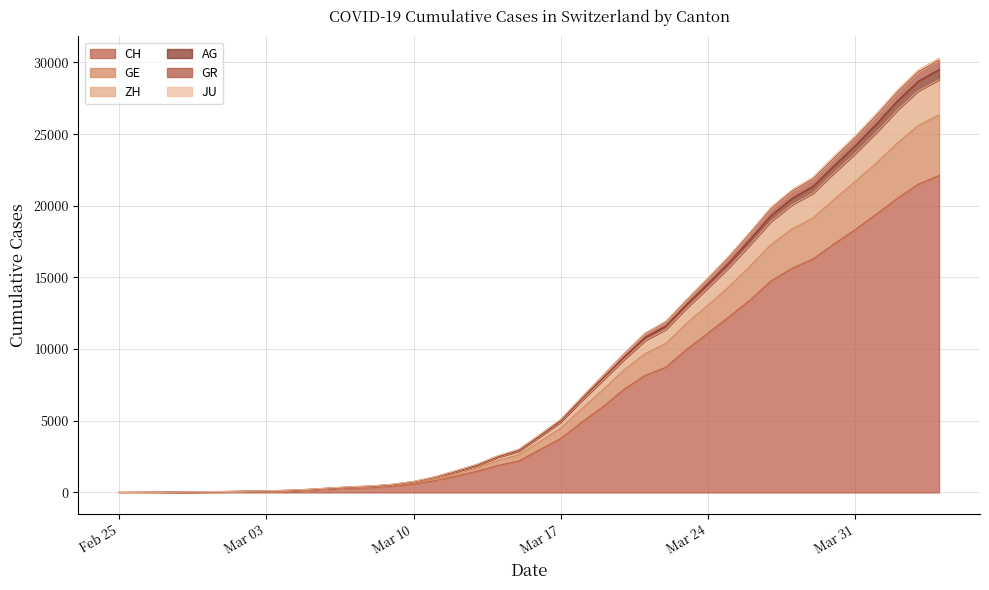

Between 2020-03-18 and 2020-03-11, which is larger?

2020-03-18